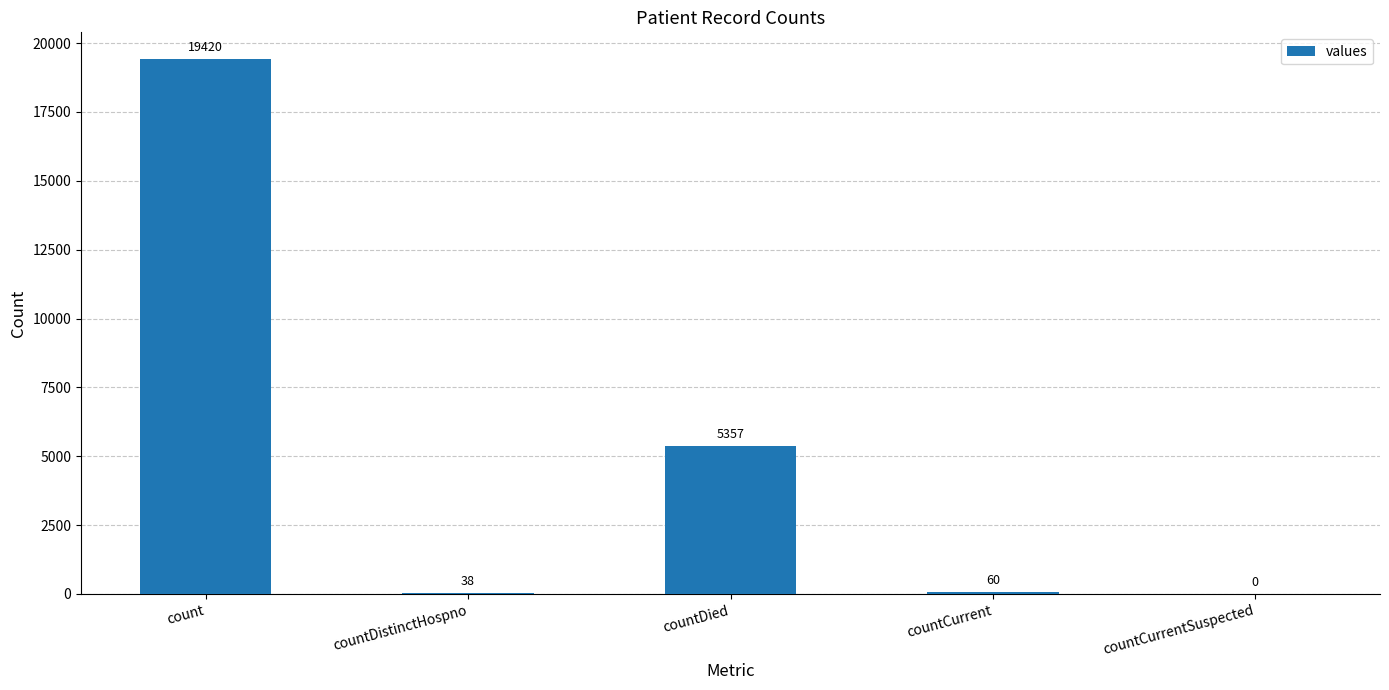

Read the value at count.

19420